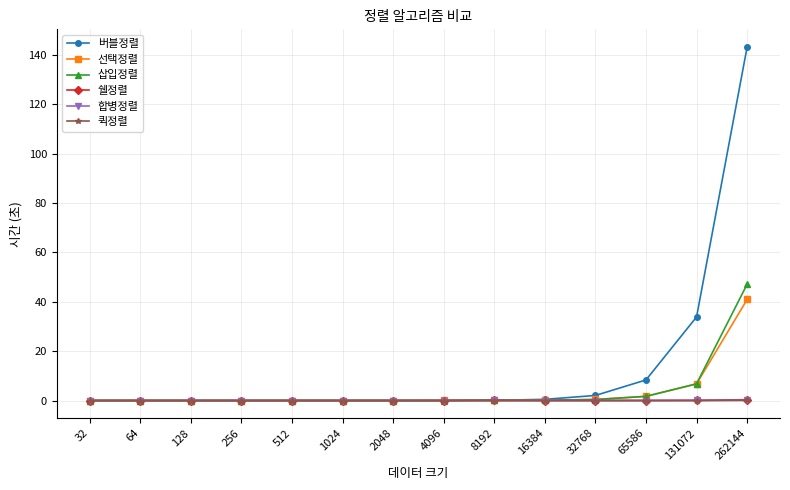

How many lines are shown in the chart?

6